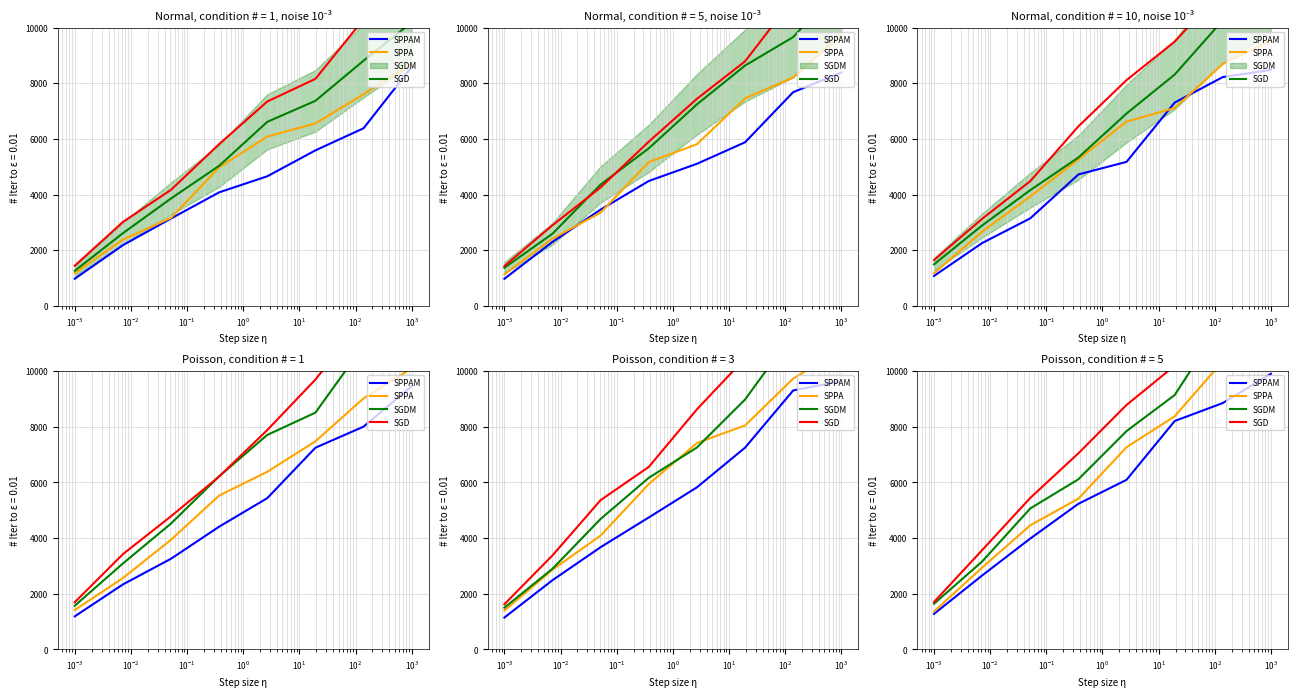

Is the value of SPPAM at $\mathdefault{10^{0}}$ greater than the value of SPPA at $\mathdefault{10^{-5}}$?

Yes